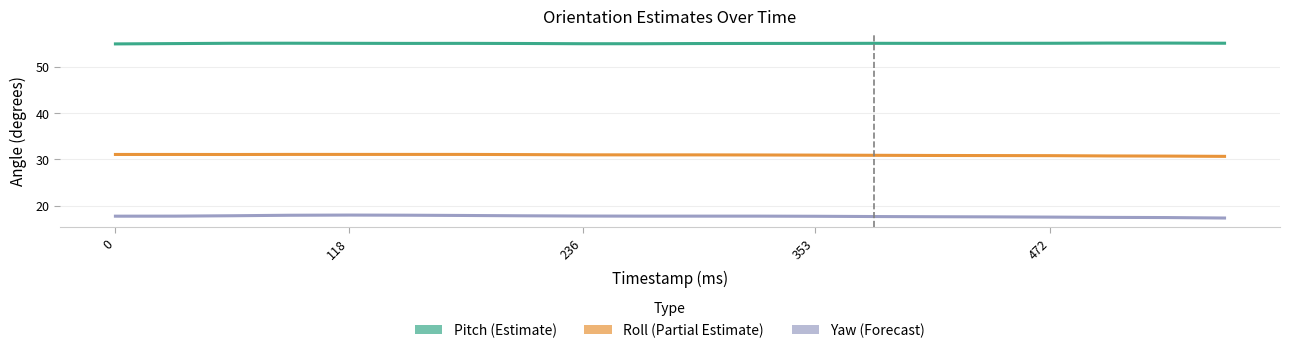

True or false: Yaw (Forecast) and Roll (Partial Estimate) cross at least once.

False